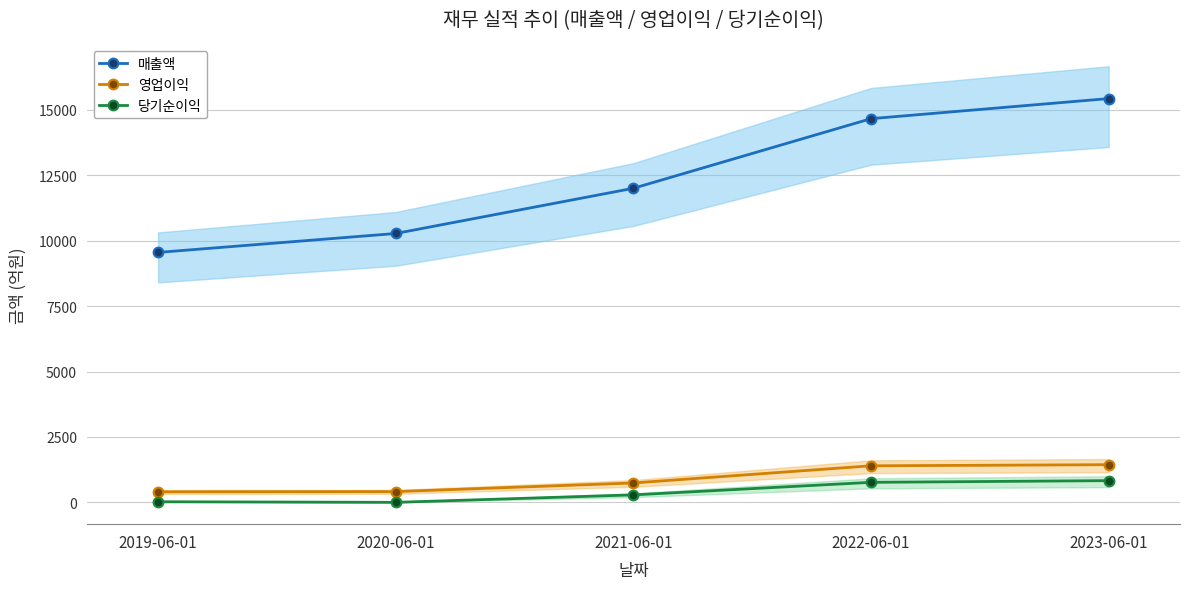

What is the total value across all series at 2020-06-01?

10689